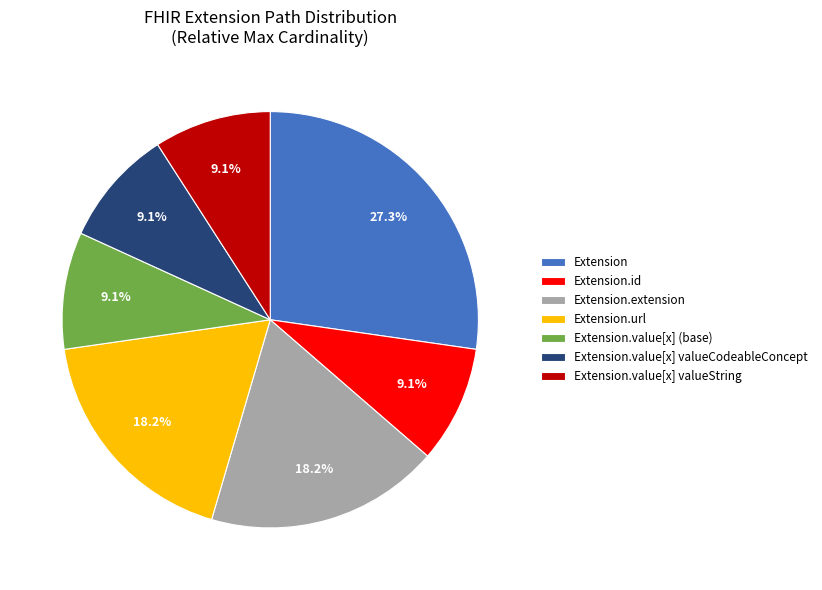

What is the total percentage of Extension.url and Extension.value[x] (base)?

27.3%